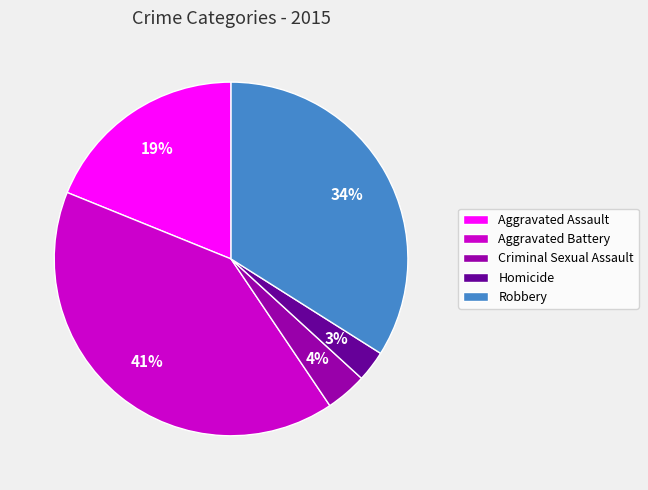

How many slices are in this pie chart?

5